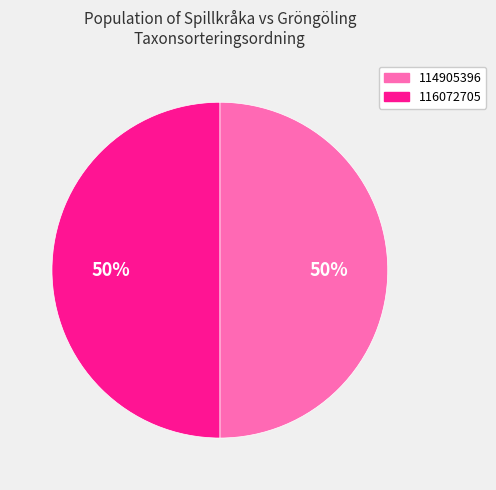

To the nearest percent, what is the combined percentage of 116072705 and 114905396?

100%